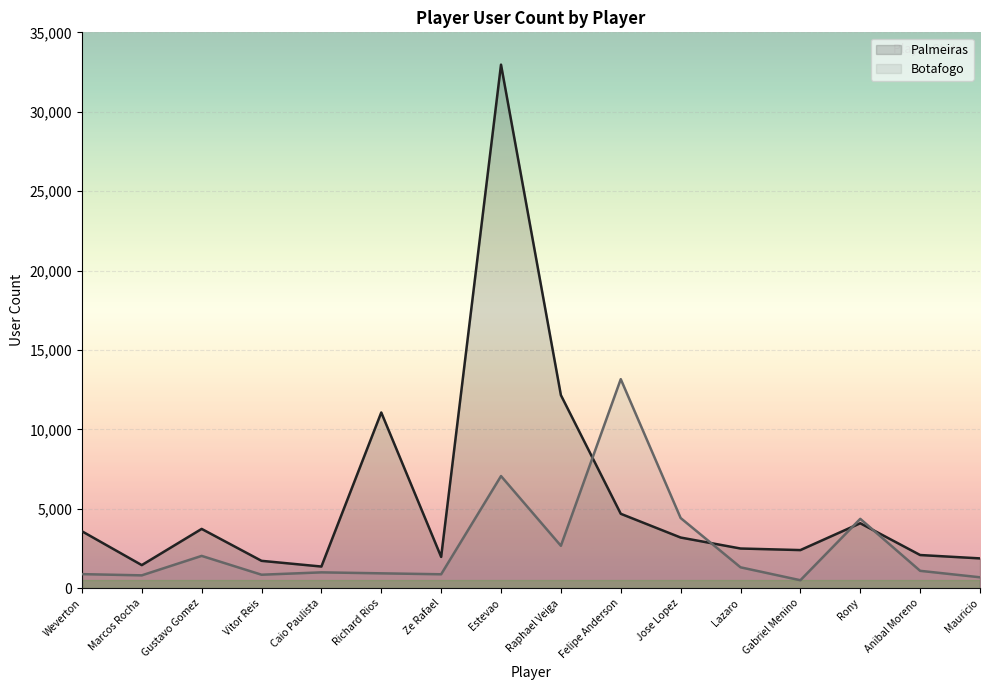

How many intersections are there between Botafogo and Palmeiras?

4